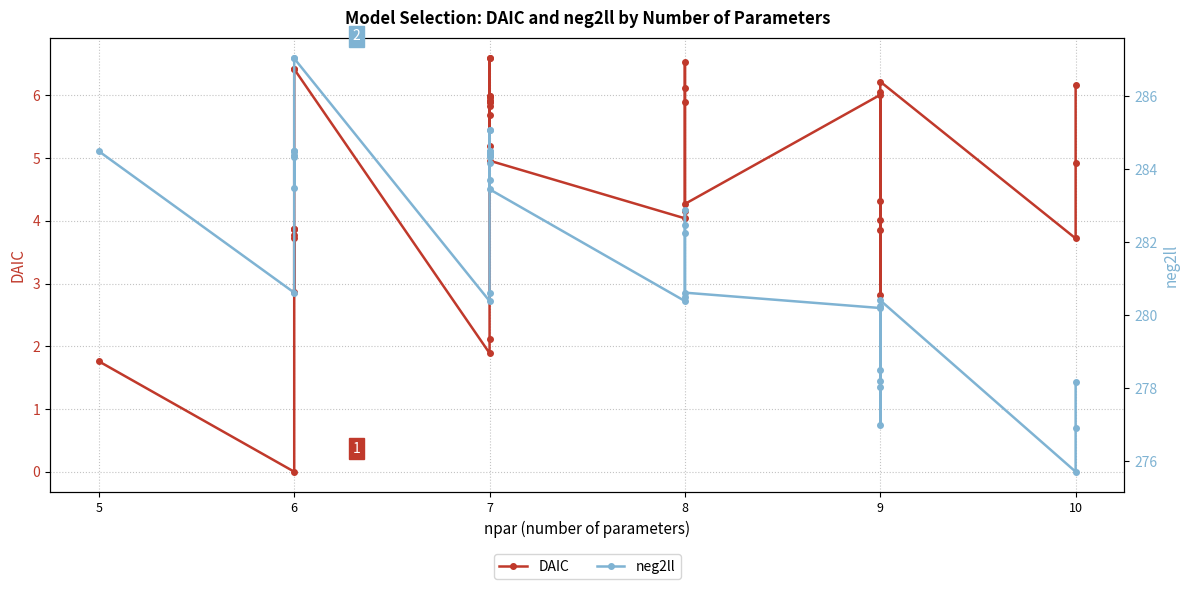

Reading right to left, extract all data points from this chart.

DAIC: 6.2	4.9	3.7	6.2	6.1	4.3	2.8	3.9	4.0	6.0	4.3	5.9	6.1	6.5	4.2	4.0	5.0	5.8	6.6	6.6	5.9	5.9	6.0	6.0	6.0	5.9	5.7	5.2	2.1	1.9	6.4	6.4	3.8	3.9	3.9	3.9	2.9	3.7	0.0	1.8
neg2ll: 278.2	276.9	275.7	280.4	280.2	278.5	277.0	278.1	278.2	280.2	280.6	282.2	282.5	282.9	280.5	280.4	283.4	284.3	285.1	285.1	284.4	284.4	284.5	284.5	284.5	284.4	284.2	283.7	280.6	280.4	287.0	287.0	284.4	284.5	284.5	284.5	283.5	284.3	280.6	284.5